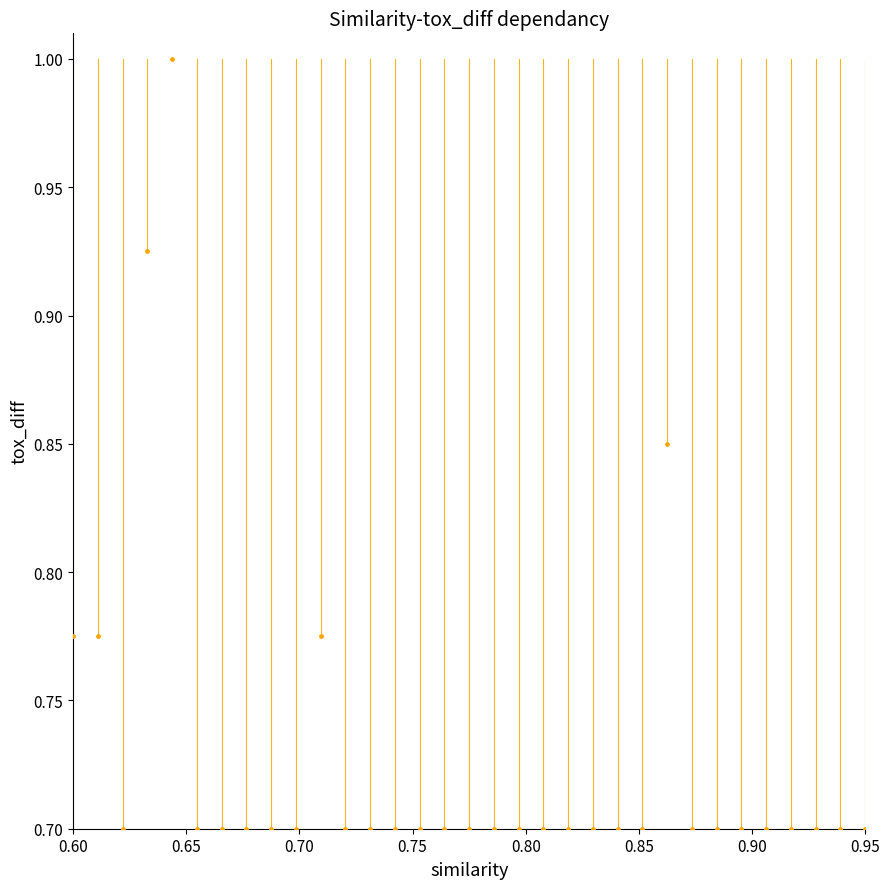

What is the range of Y values (max minus min)?

0.3